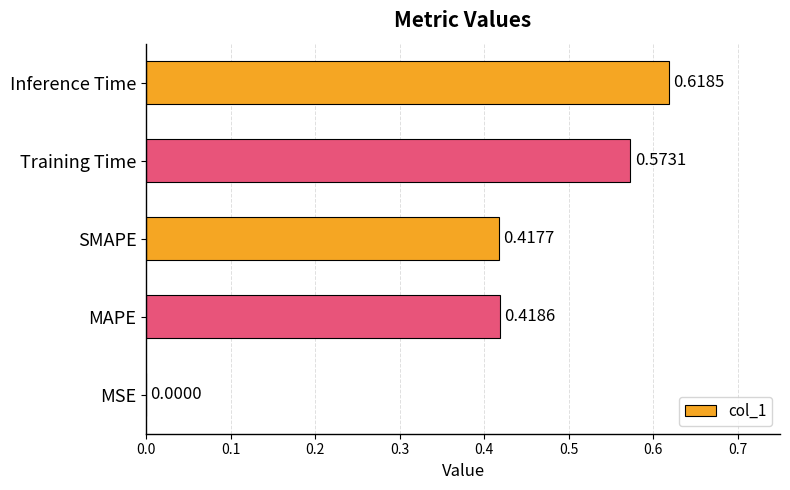

Between MAPE and SMAPE, which is larger?

MAPE